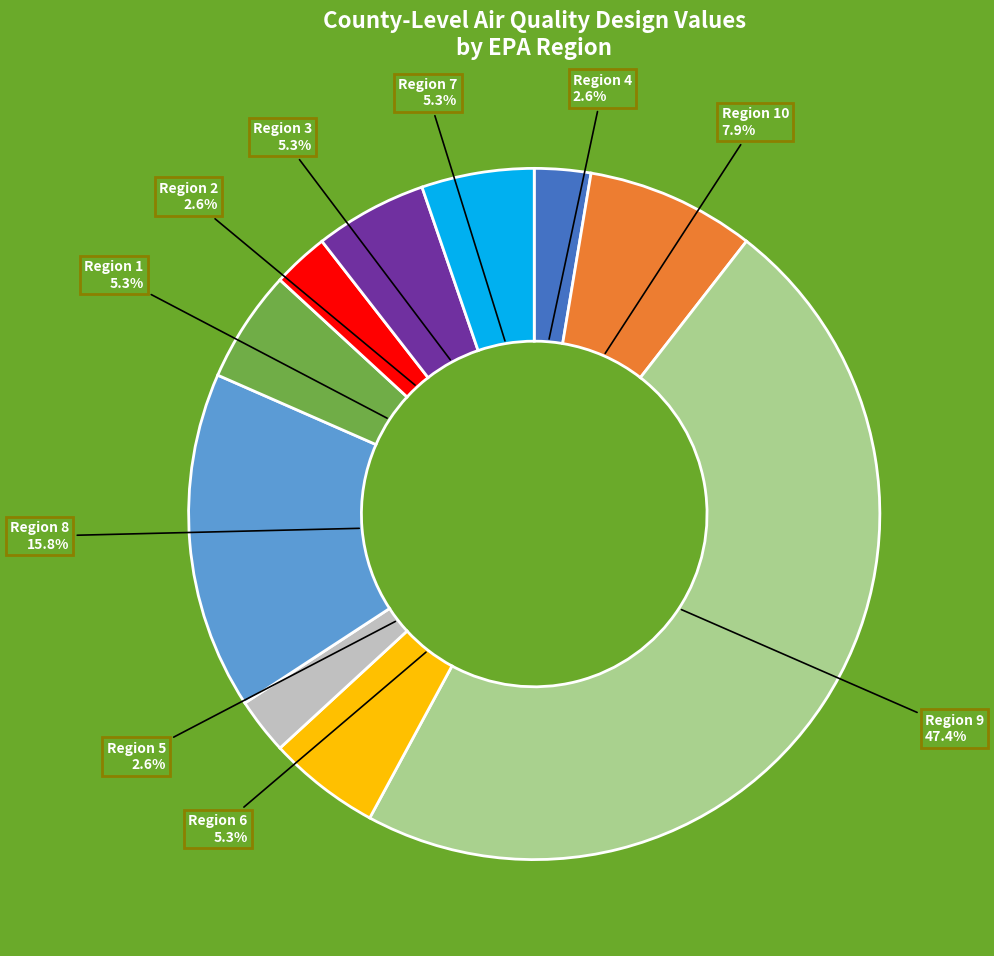

Is there a majority slice in this chart?

No